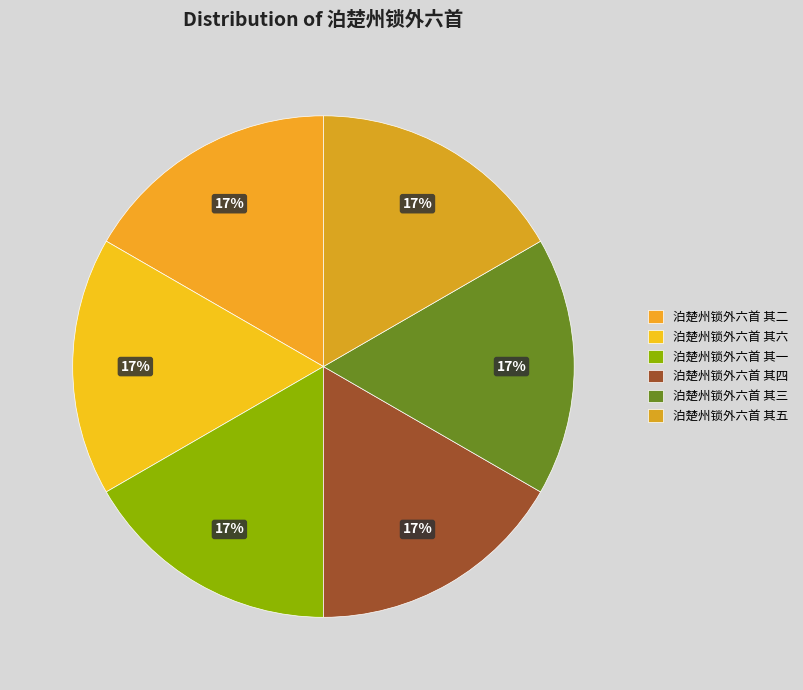

How many slices are in this pie chart?

6